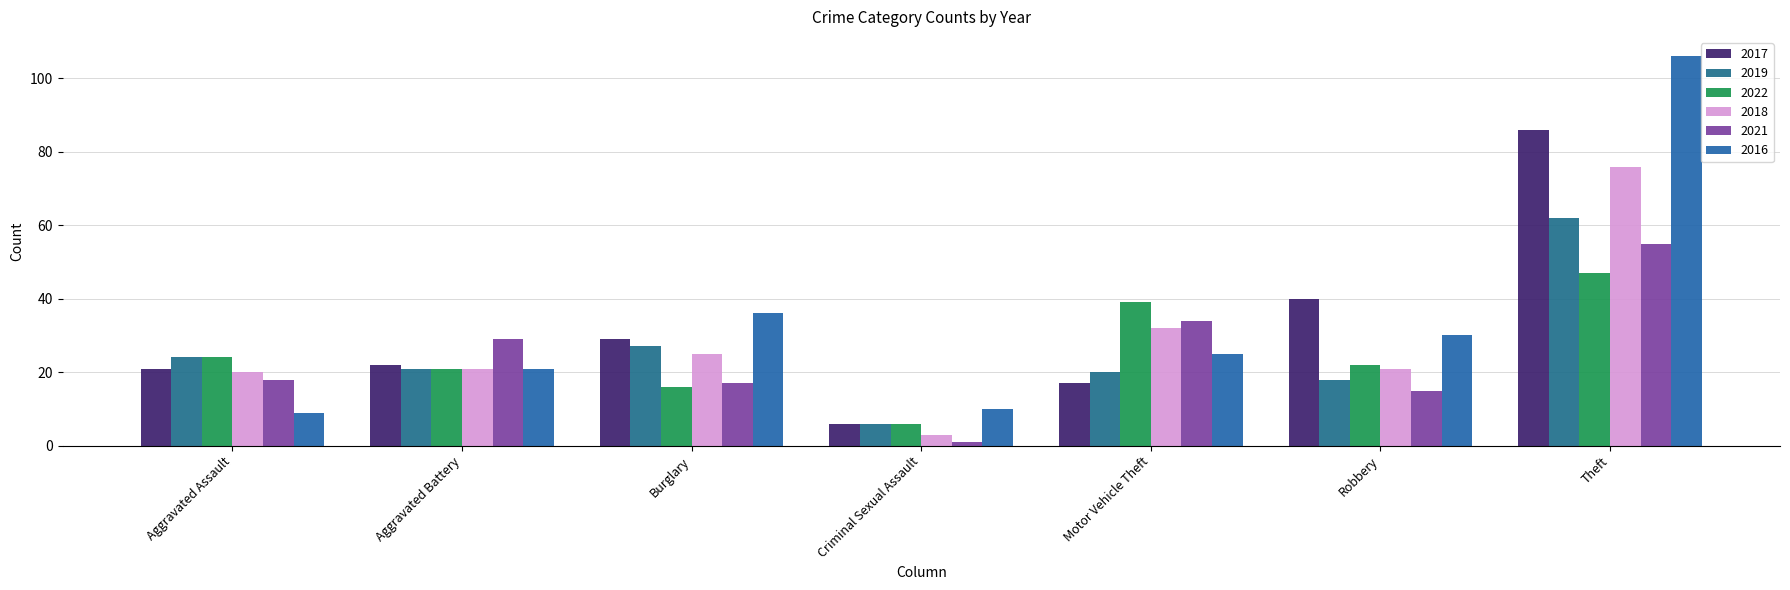

At how many categories does at least one series exceed 18?

6